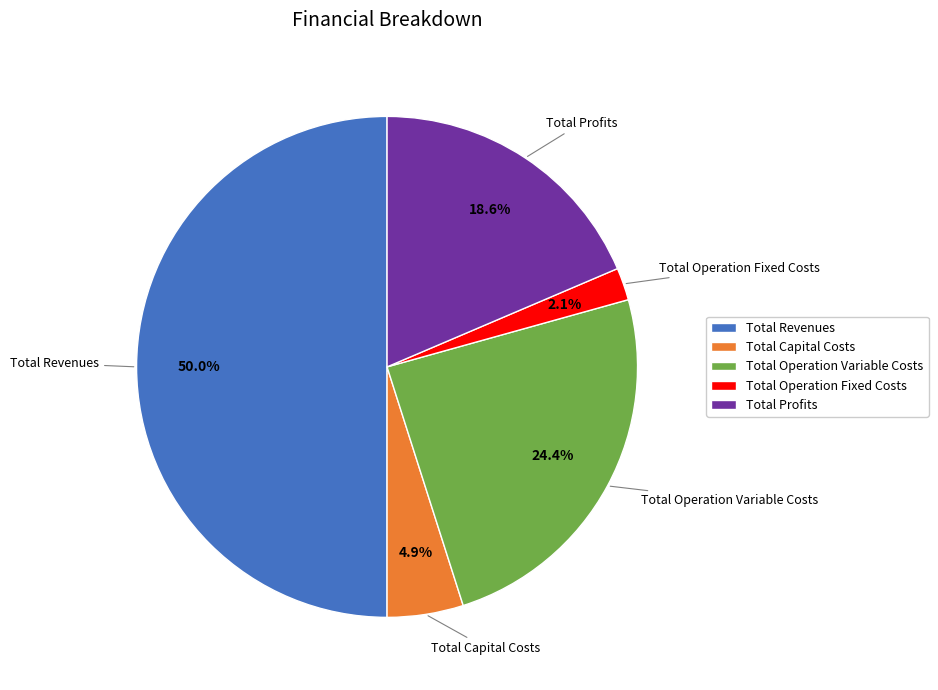

Which has a higher value, Total Capital Costs or Total Operation Variable Costs?

Total Operation Variable Costs